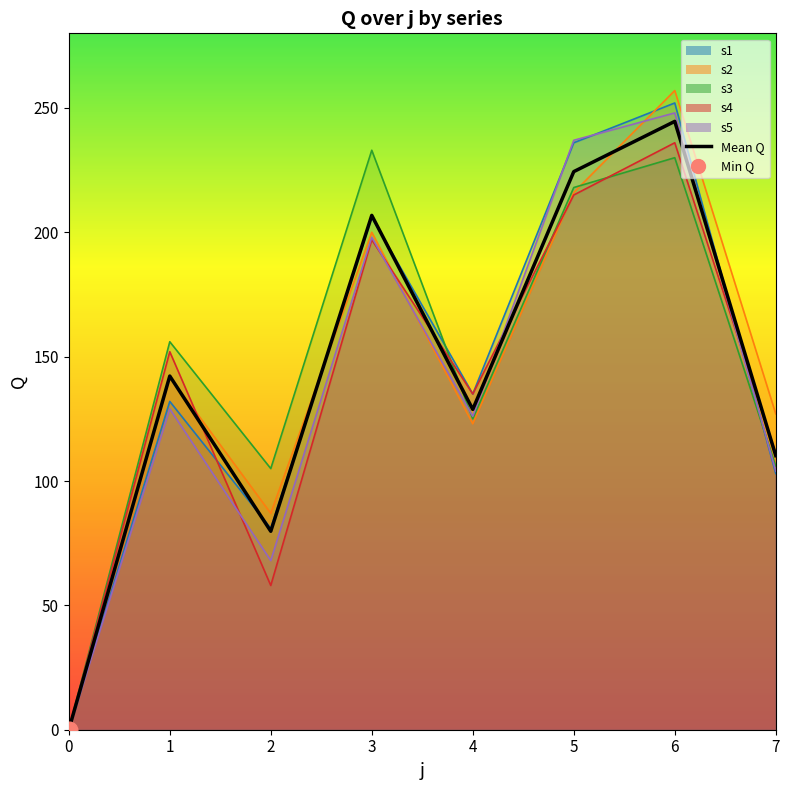

What is the value of the 6th point from the left?

224.4